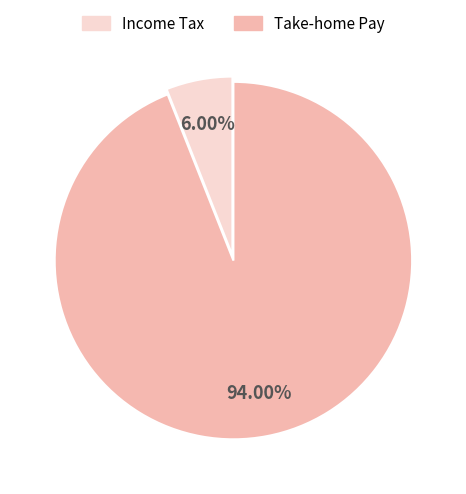

Is there a majority slice in this chart?

Yes